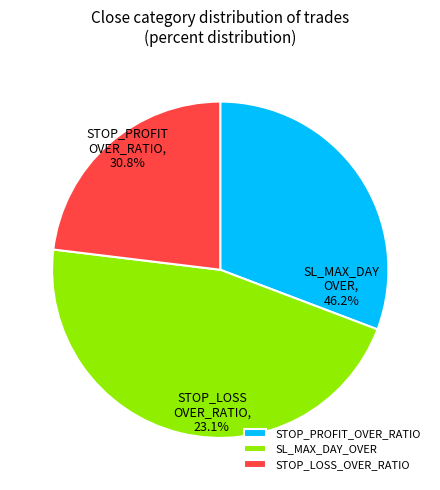

What is the smallest slice in the pie chart?

STOP_PROFIT_OVER_RATIO